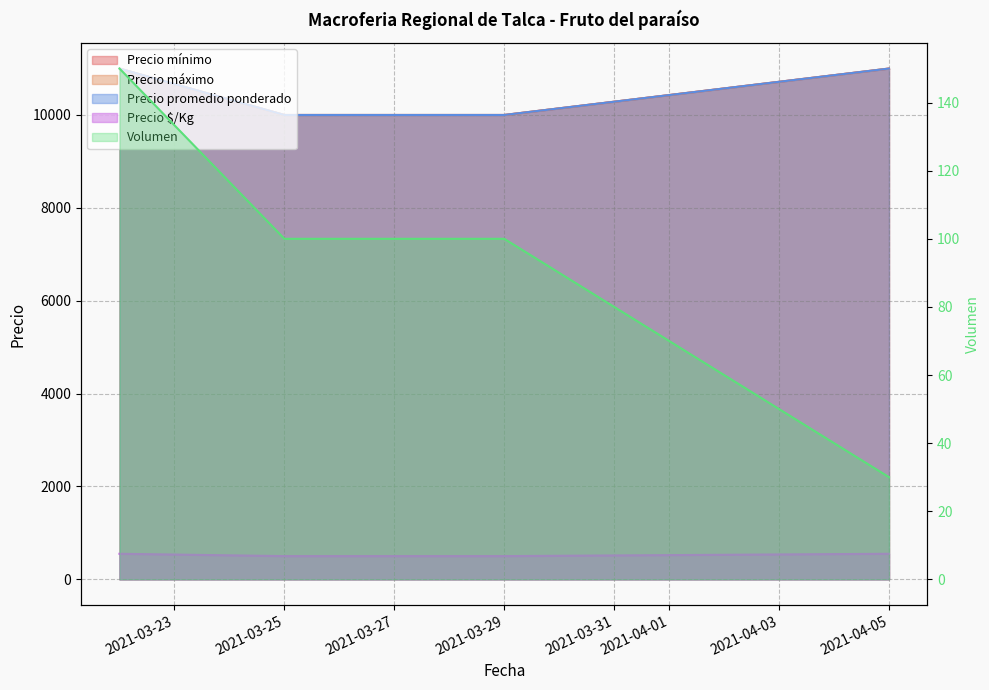

Is it true that Precio promedio ponderado equals 10000 at 2021-03-25?

True